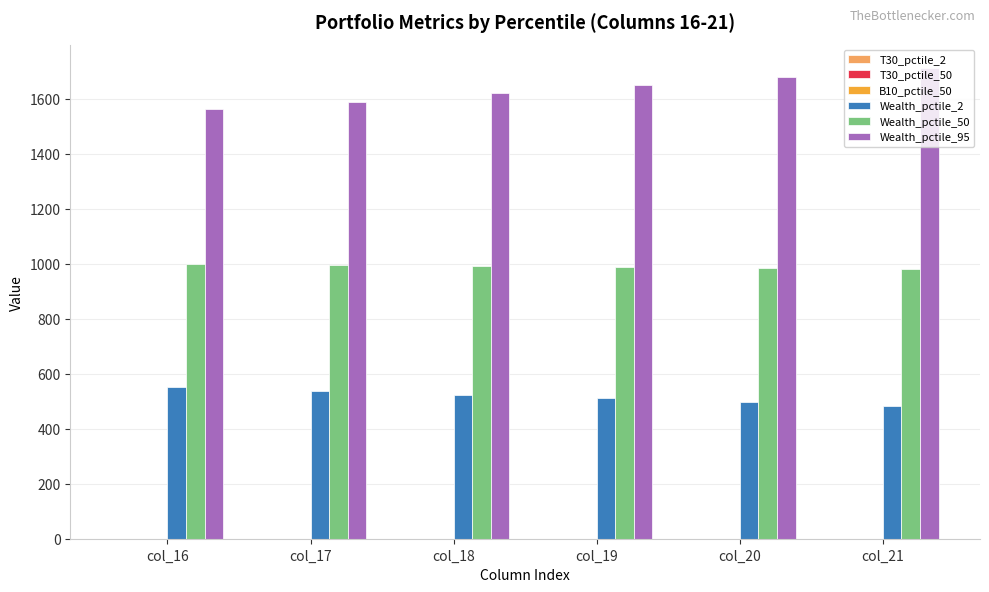

How many distinct data groups are displayed?

6